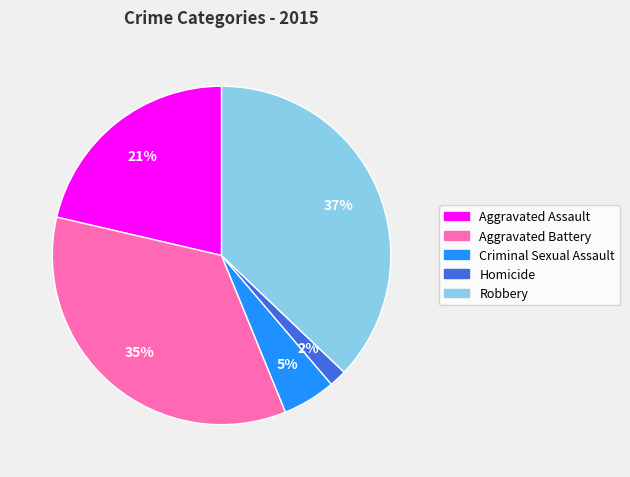

True or false: Aggravated Battery accounts for 35% of the total.

True